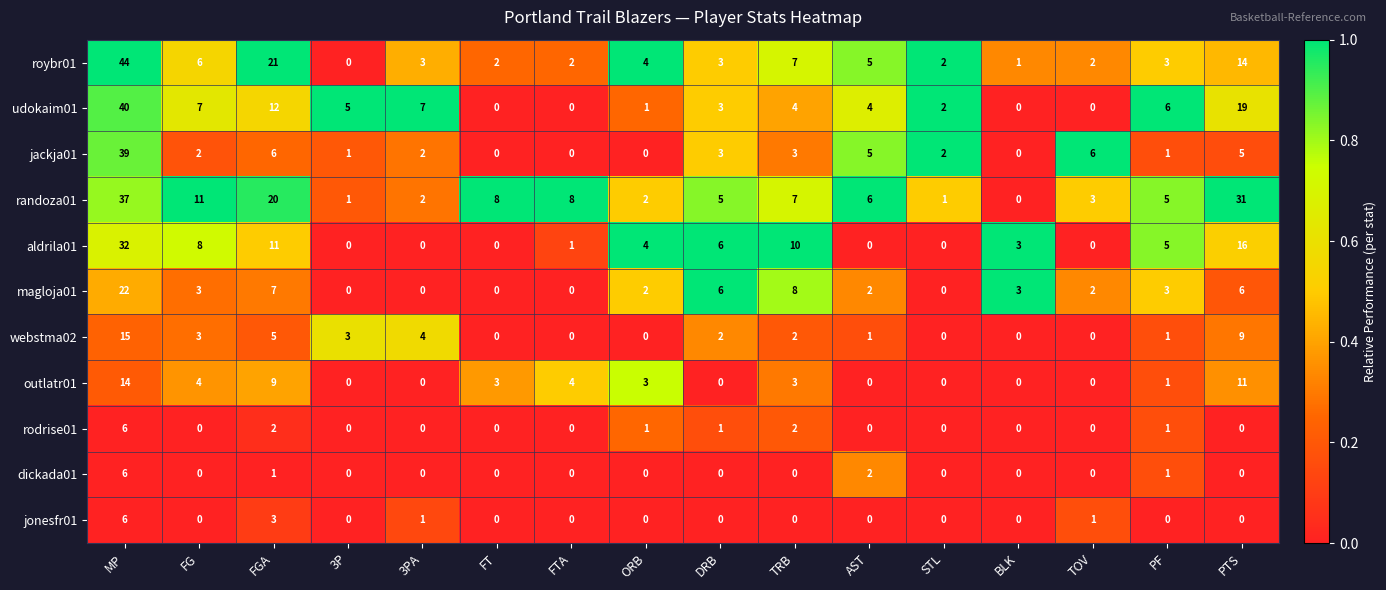

Rank the series at FGA from highest to lowest value.

roybr01, randoza01, udokaim01, aldrila01, outlatr01, magloja01, jackja01, webstma02, jonesfr01, rodrise01, dickada01